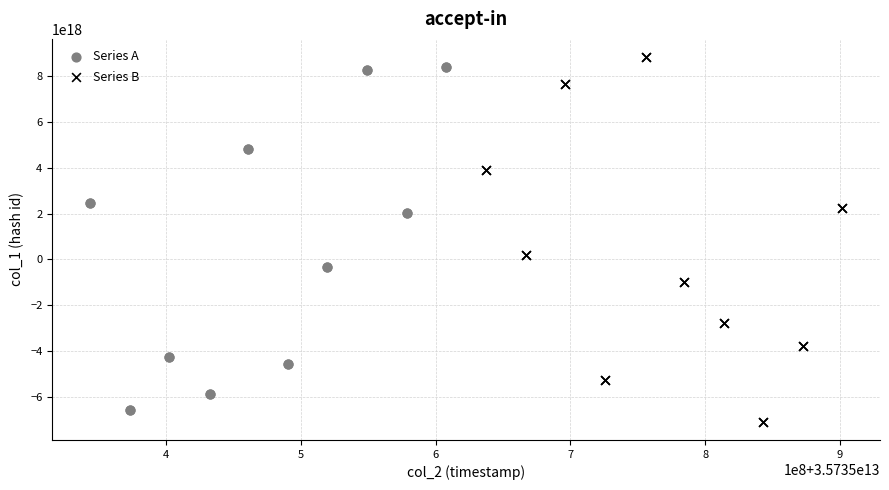

Which series reaches the minimum Y coordinate?

Series B